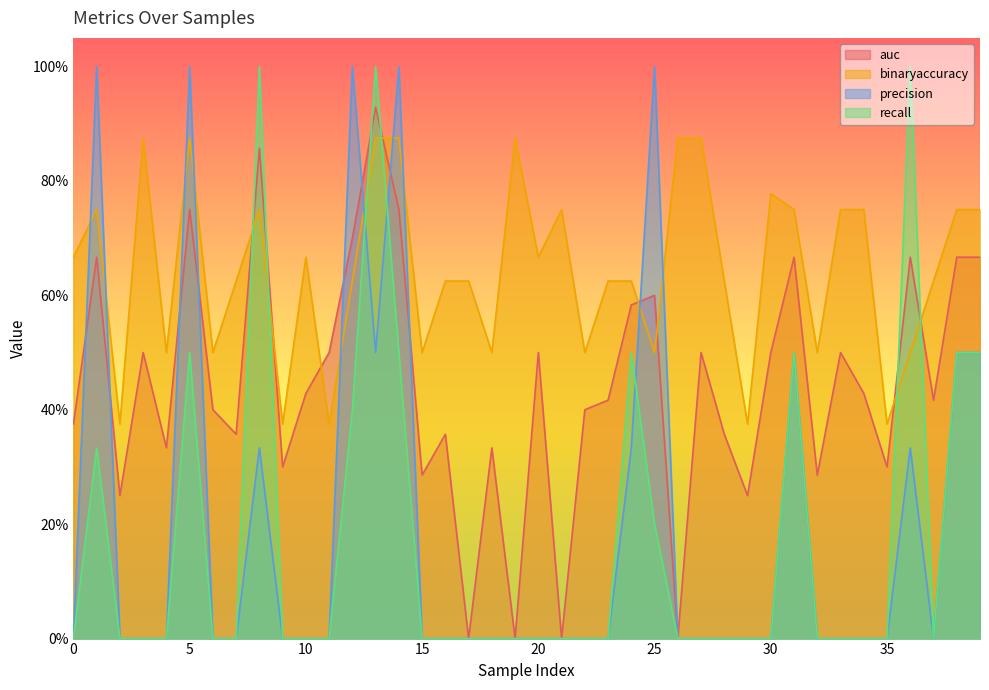

Where do binaryaccuracy and auc first cross each other?

7 and 8